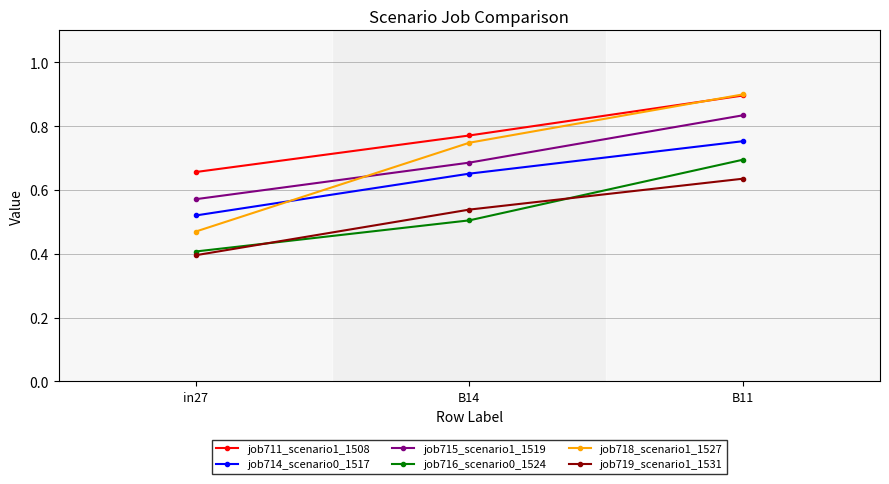

Which category has the highest value in the job719_scenario1_1531 series?

B11